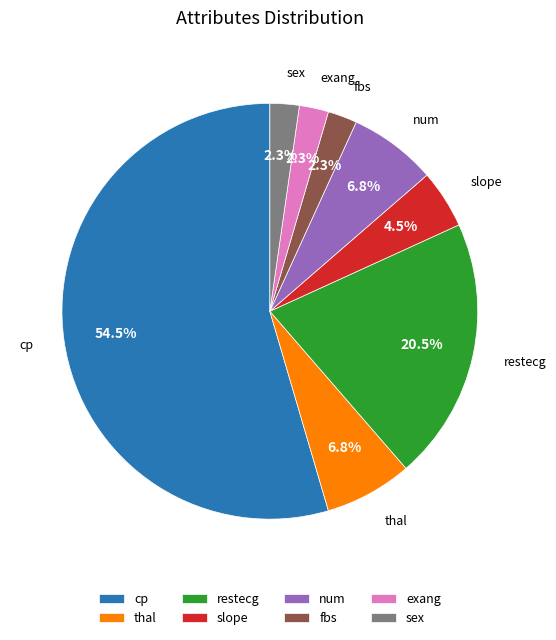

What percentage do fbs and slope together represent?

6.8%